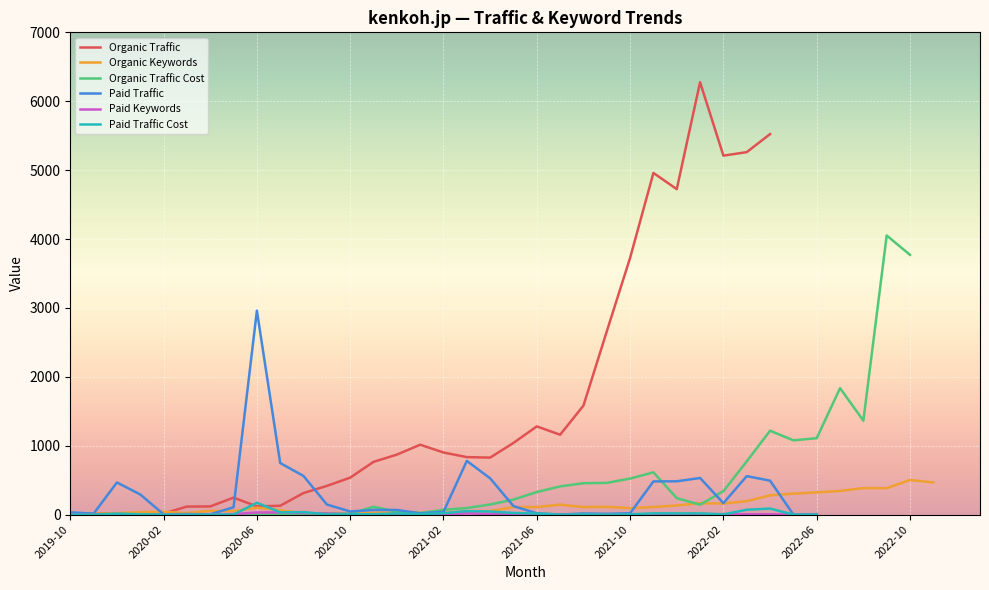

How many categories are shown in the chart?

40